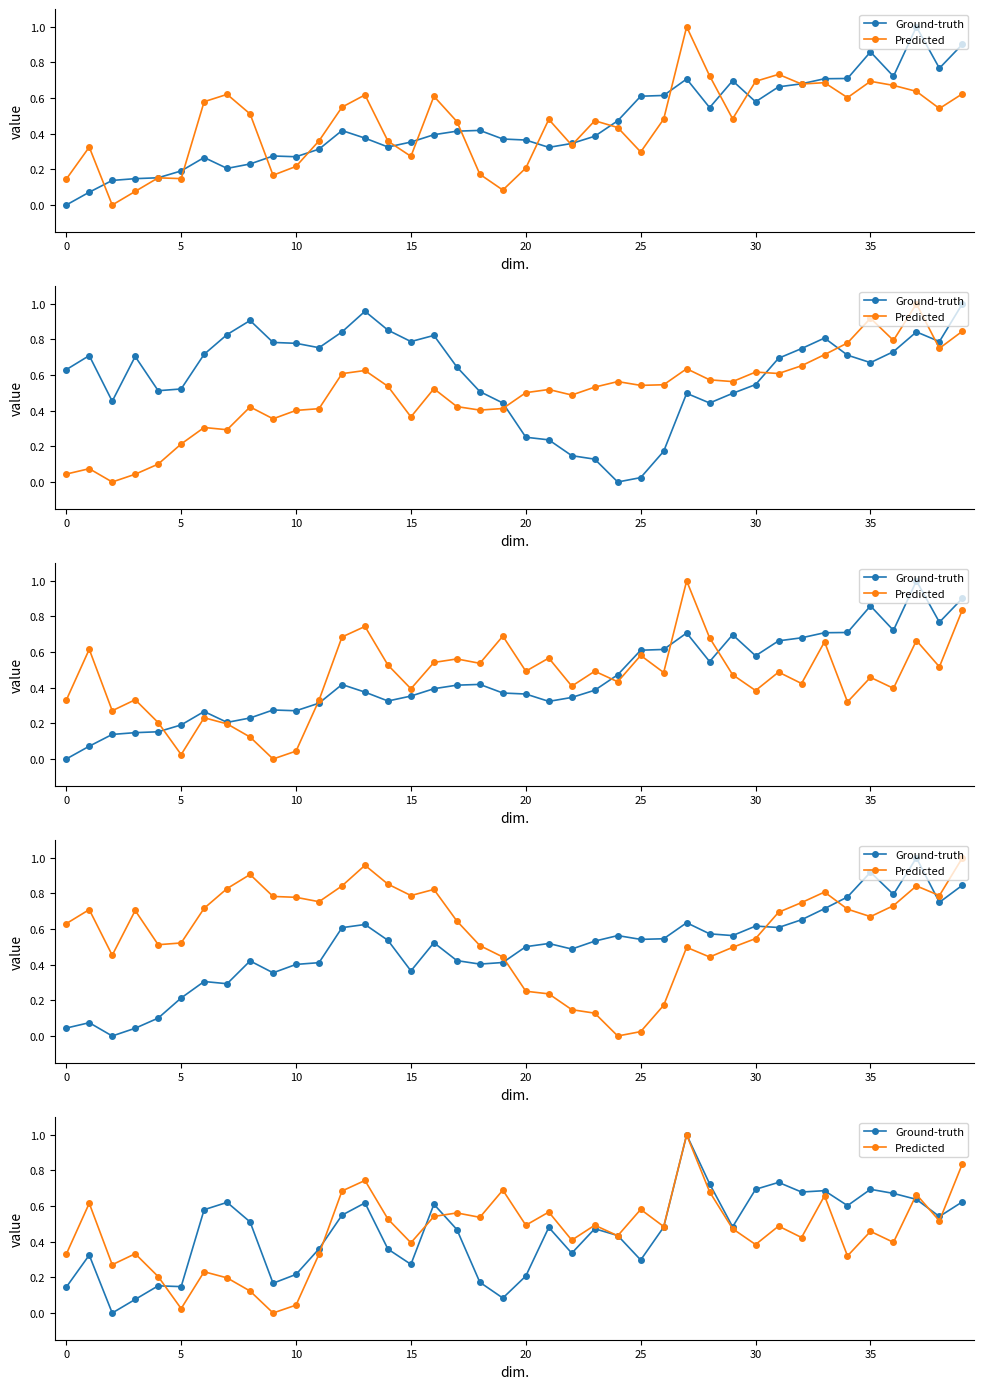

How many data points does each series have?

40